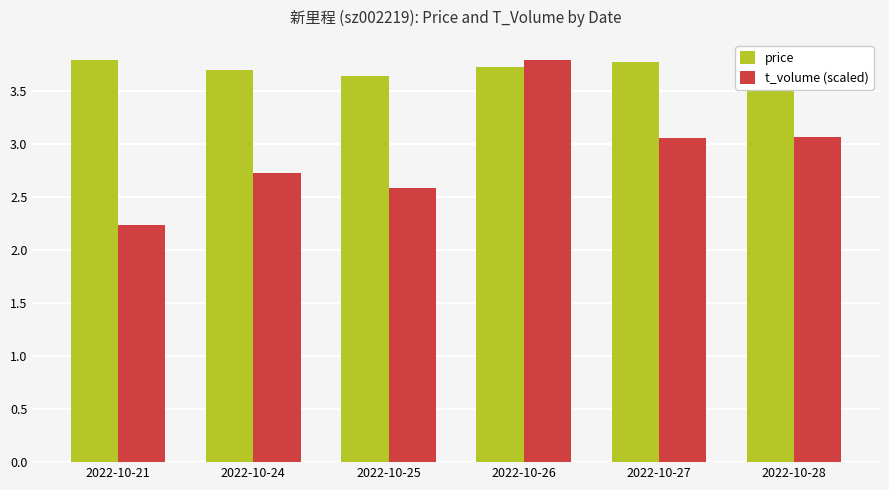

Count the price values in the range 3 to 4.

6